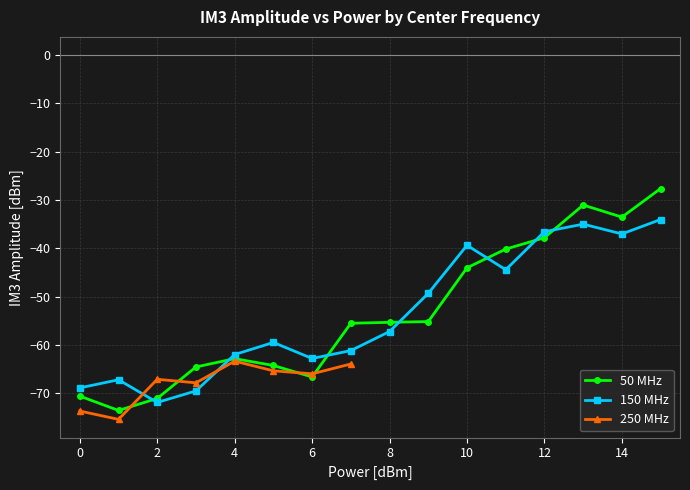

At which label does IM3 Amplitude [dBm] reach its peak?

15